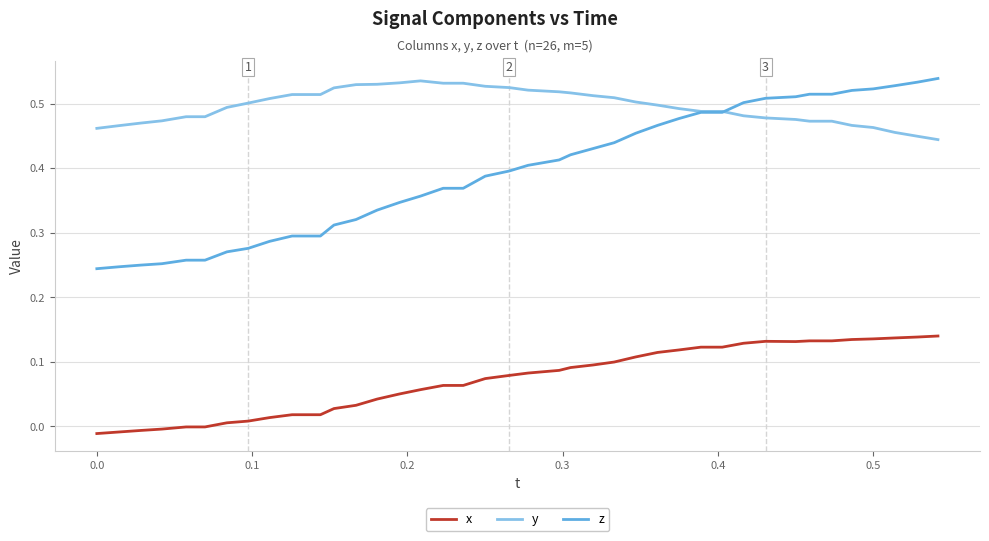

Rank the series by their average value, from highest to lowest.

y, z, x